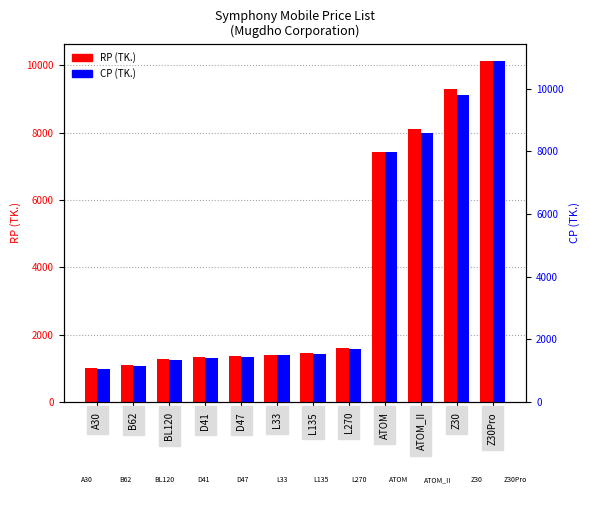

At which category is the sum across all series the highest?

Z30Pro